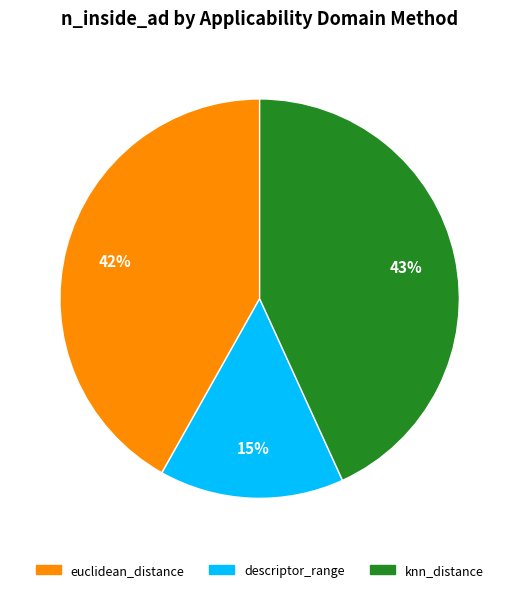

Rank the categories by value from lowest to highest.

descriptor_range, euclidean_distance, knn_distance